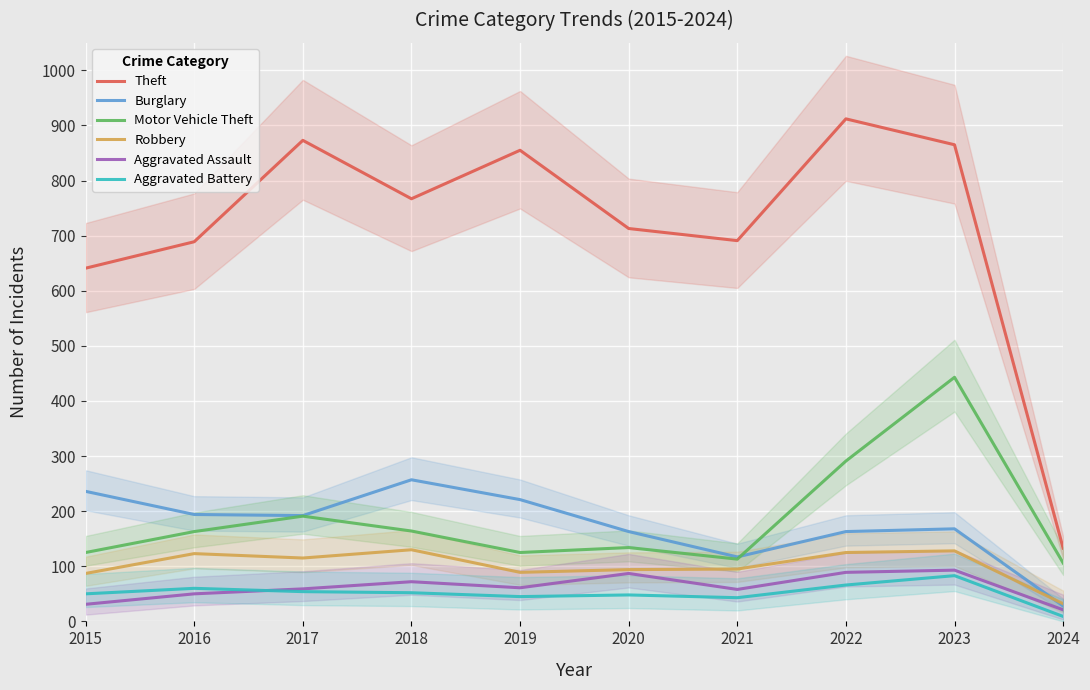

At which label does Theft reach its minimum?

2024